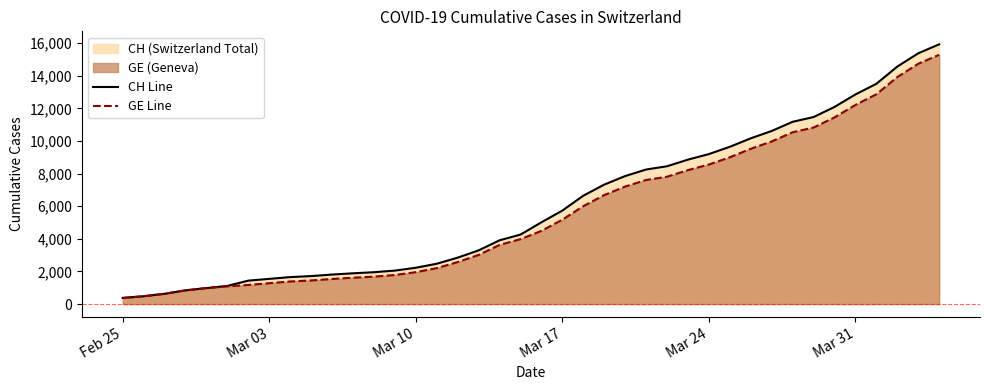

Which series has the largest range (max minus min)?

CH Line